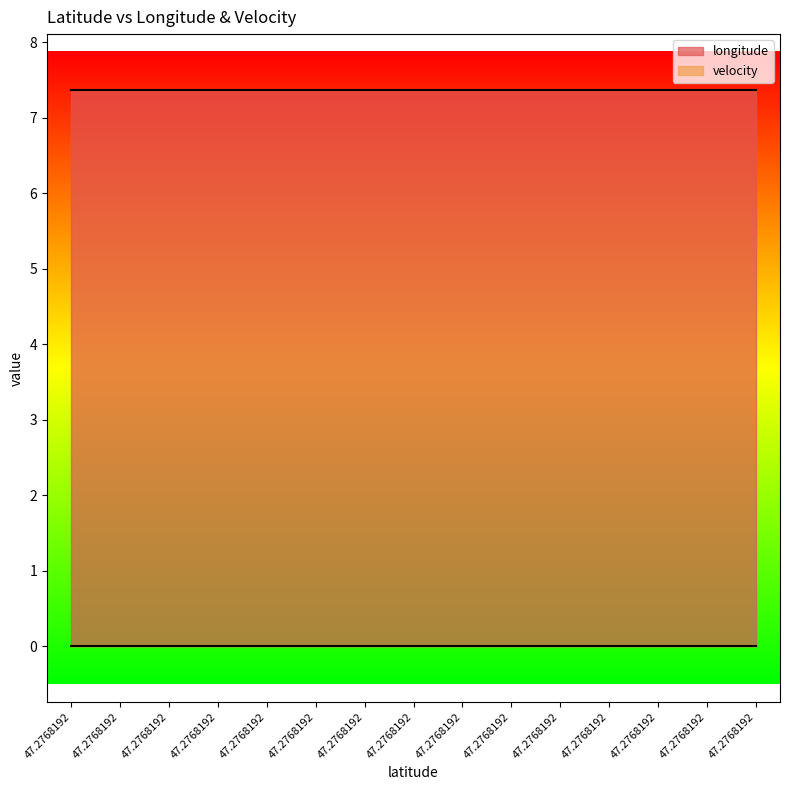

Reading right to left, what are all the values shown in this chart?

longitude: 47.2768192=7.4	47.2768192=7.4	47.2768192=7.4	47.2768192=7.4	47.2768192=7.4	47.2768192=7.4	47.2768192=7.4	47.2768192=7.4	47.2768192=7.4	47.2768192=7.4	47.2768192=7.4	47.2768192=7.4	47.2768192=7.4	47.2768192=7.4	47.2768192=7.4
velocity: 47.2768192=0.0	47.2768192=0.0	47.2768192=0.0	47.2768192=0.0	47.2768192=0.0	47.2768192=0.0	47.2768192=0.0	47.2768192=0.0	47.2768192=0.0	47.2768192=0.0	47.2768192=0.0	47.2768192=0.0	47.2768192=0.0	47.2768192=0.0	47.2768192=0.0